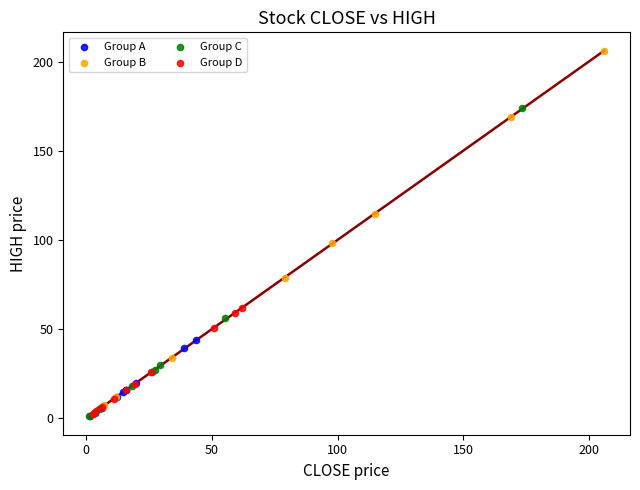

Which series has the largest Y range (max minus min)?

Group B